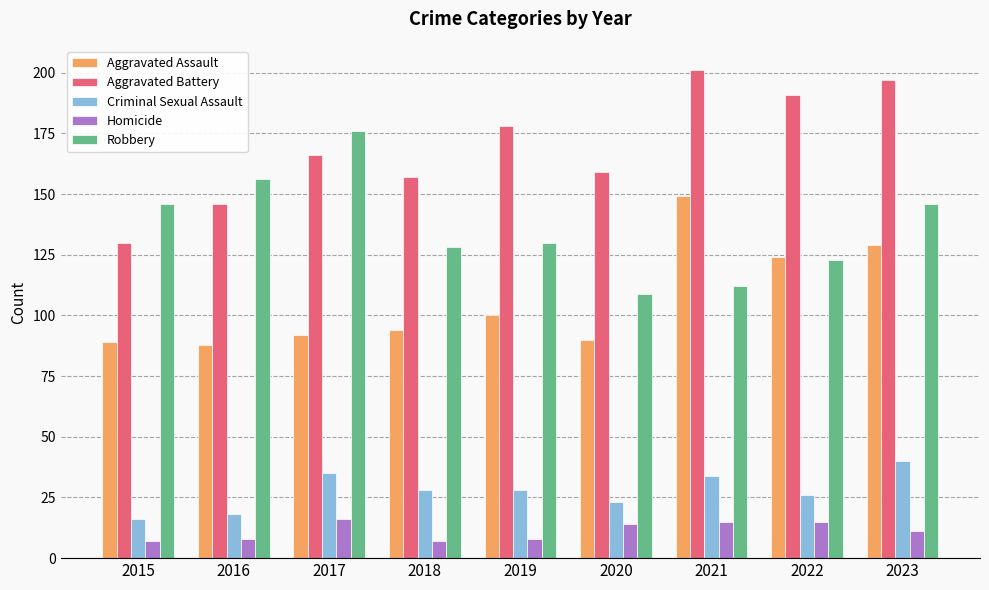

What is the difference between the highest and lowest values at 2023?

186